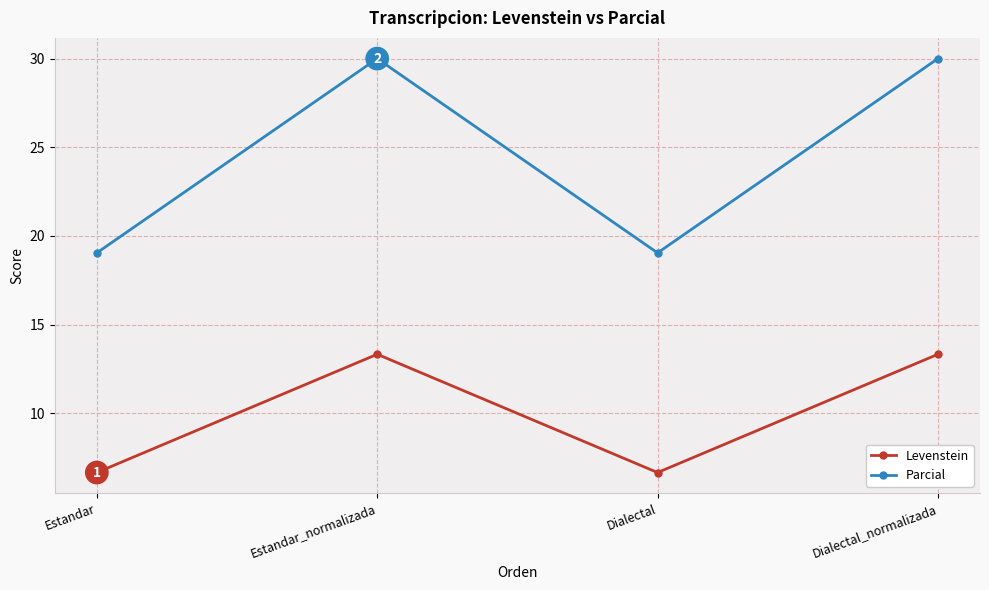

What is the minimum value shown in the chart?

6.7